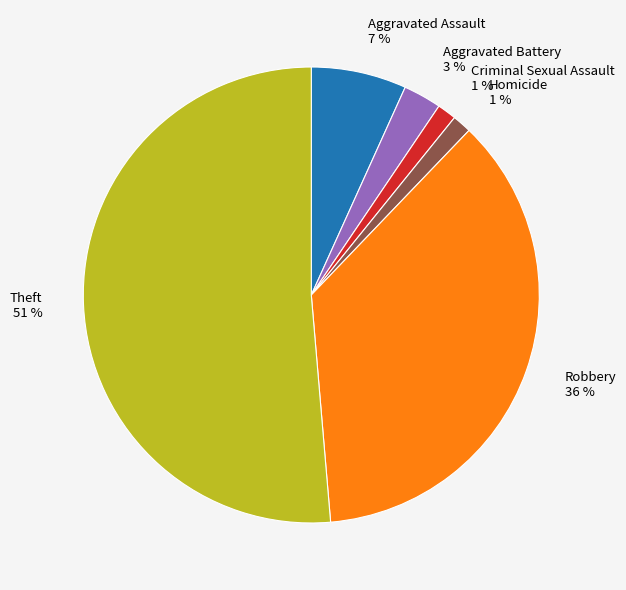

The Robbery 36 % slice represents 36% of the pie. True or false?

True